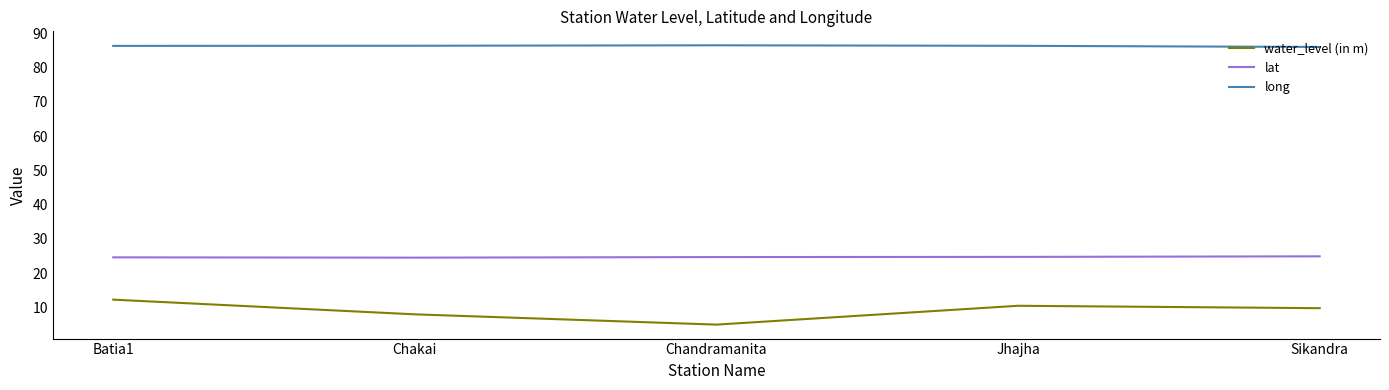

True or false: long and water_level (in m) intersect in this chart.

False